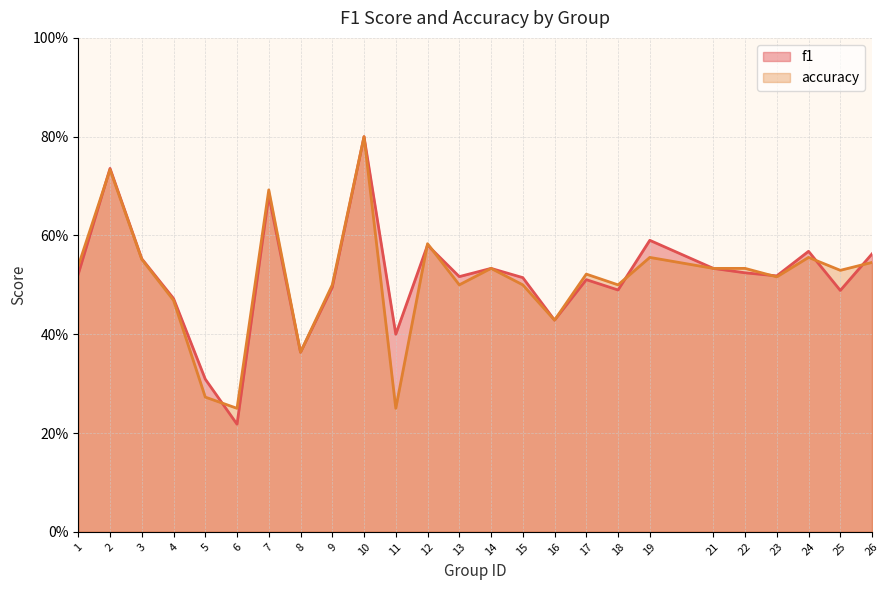

What is the difference between the maximum and minimum values in the accuracy series?

0.6